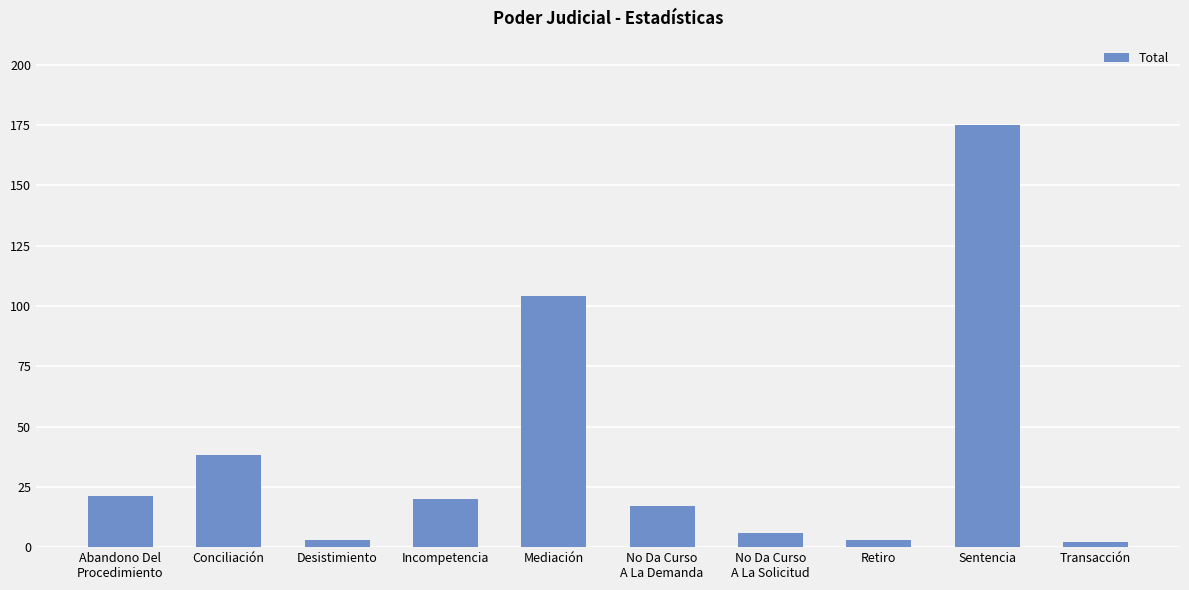

At which category does the chart reach its peak across all series?

Sentencia